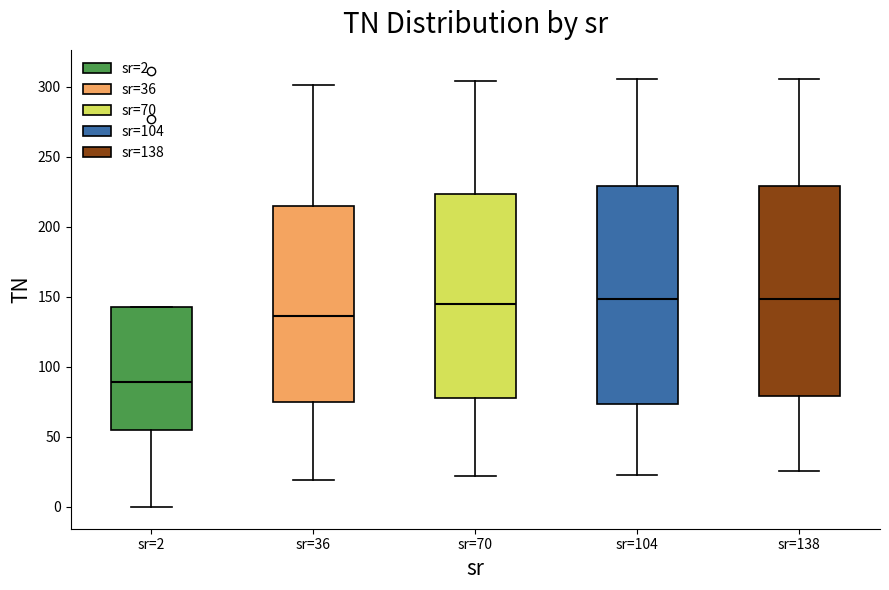

Reading left to right, read every box against the y-axis: the position of its median line, the range the box covers, and the ends of its whiskers. The values are not printed on the chart, so give them approximately, as read against the axis.

sr=2: median 90, box 55 to 145, whiskers 0 to 145
sr=36: median 135, box 75 to 215, whiskers 20 to 300
sr=70: median 145, box 80 to 225, whiskers 20 to 305
sr=104: median 150, box 75 to 230, whiskers 25 to 305
sr=138: median 150, box 80 to 230, whiskers 25 to 305